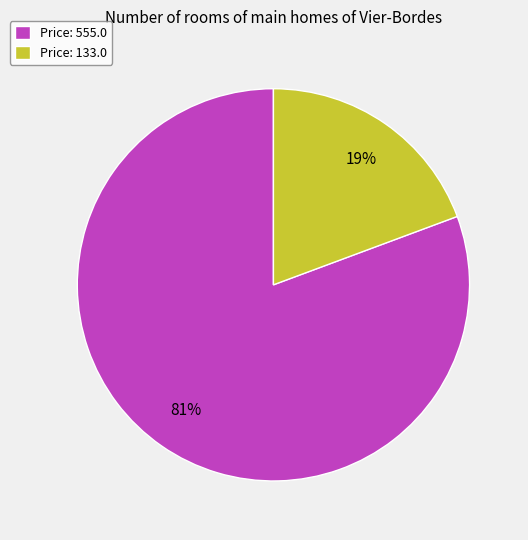

True or false: Price: 133.0 accounts for 19% of the total.

True